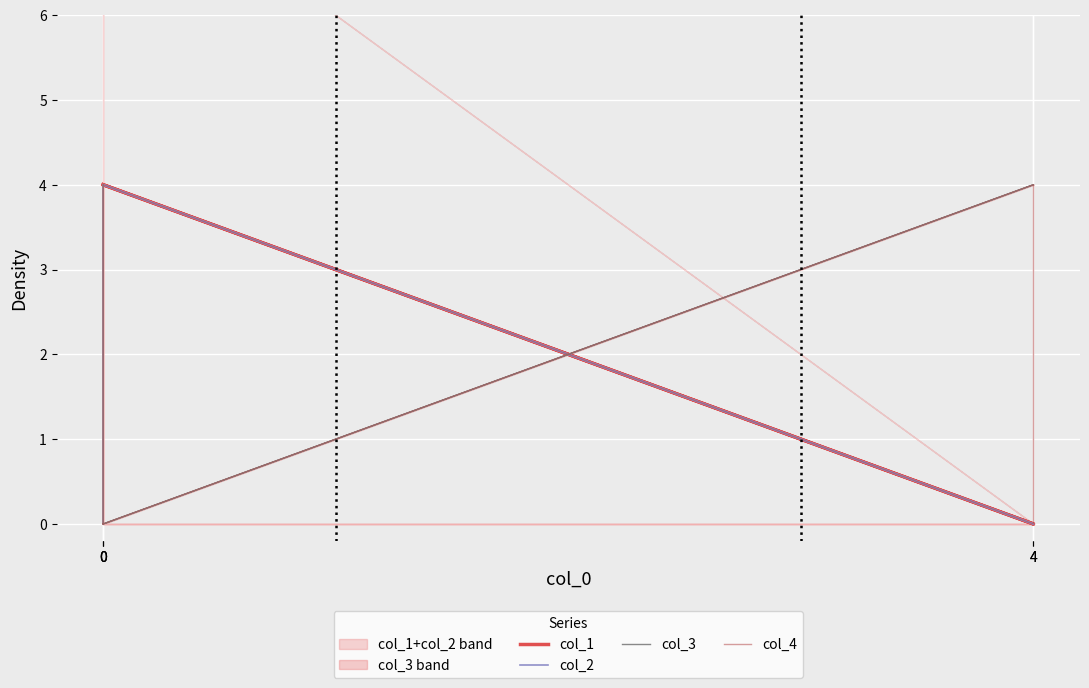

What is the average value of the col_1 series?

2